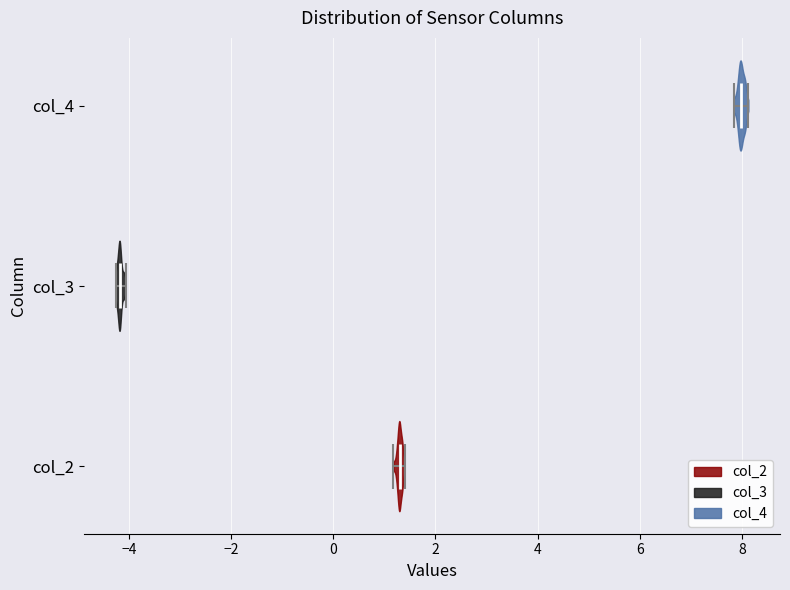

Where does the median line of the violin for col_3 sit on the x-axis? The values are not printed on the chart, so give them approximately, as read against the axis.

-4.2